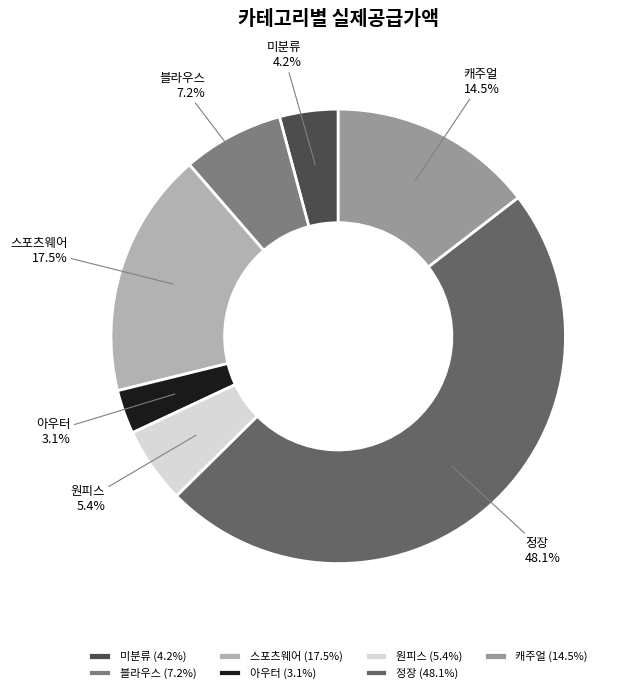

Which has a higher value, 블라우스 or 스포츠웨어?

스포츠웨어